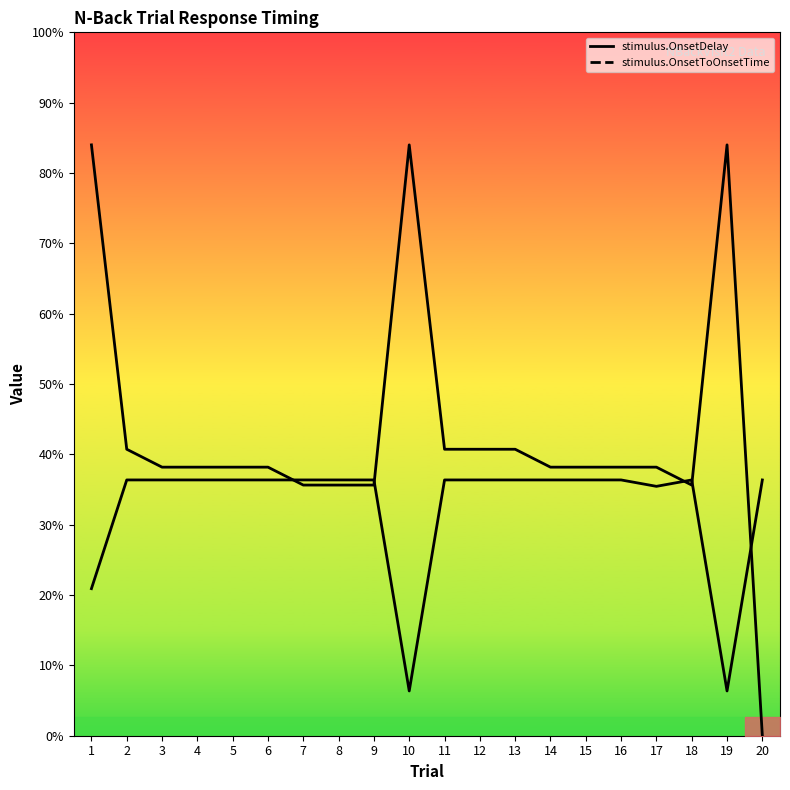

How many series are shown in this chart?

2